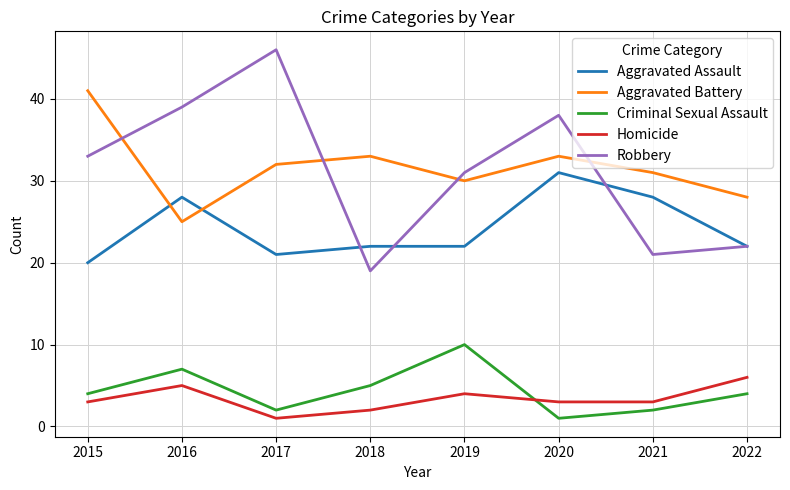

Reading left to right, list all the values displayed in this chart.

Aggravated Assault: 2015=20	2016=28	2017=21	2018=22	2019=22	2020=31	2021=28	2022=22
Aggravated Battery: 2015=41	2016=25	2017=32	2018=33	2019=30	2020=33	2021=31	2022=28
Criminal Sexual Assault: 2015=4	2016=7	2017=2	2018=5	2019=10	2020=1	2021=2	2022=4
Homicide: 2015=3	2016=5	2017=1	2018=2	2019=4	2020=3	2021=3	2022=6
Robbery: 2015=33	2016=39	2017=46	2018=19	2019=31	2020=38	2021=21	2022=22